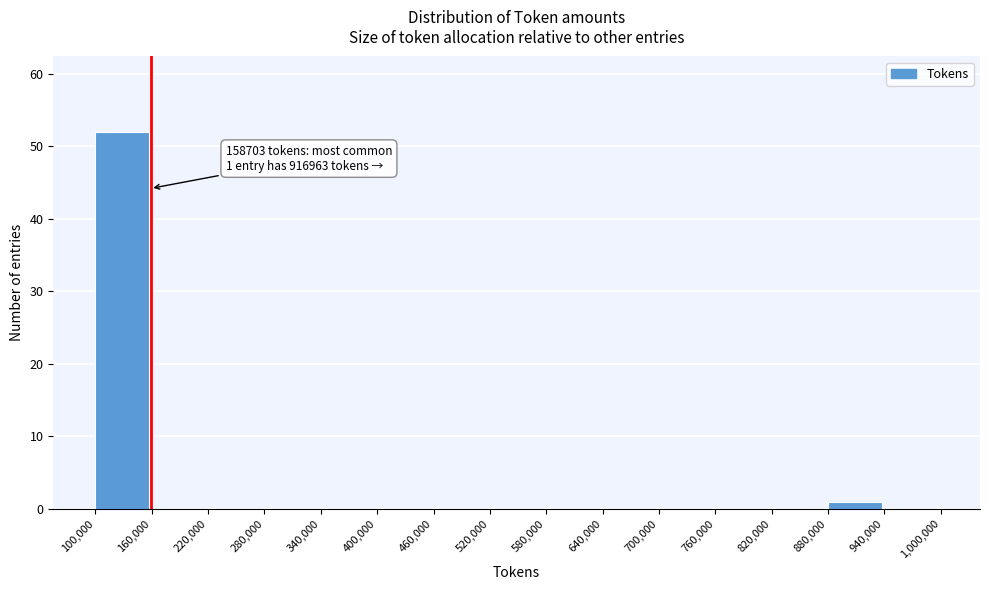

Over which range of the x-axis is the bar tallest?

100,000 to 160,000